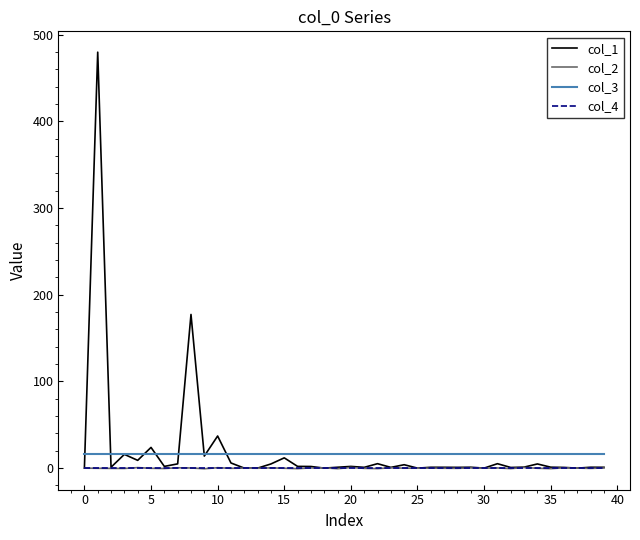

Which series has the largest total across all categories?

col_1